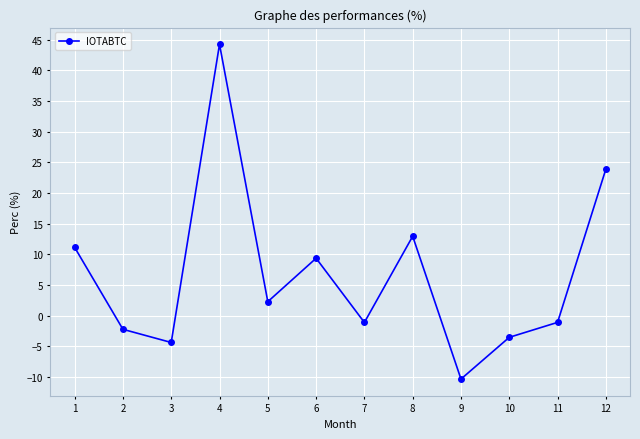

Where is the first local maximum?

4